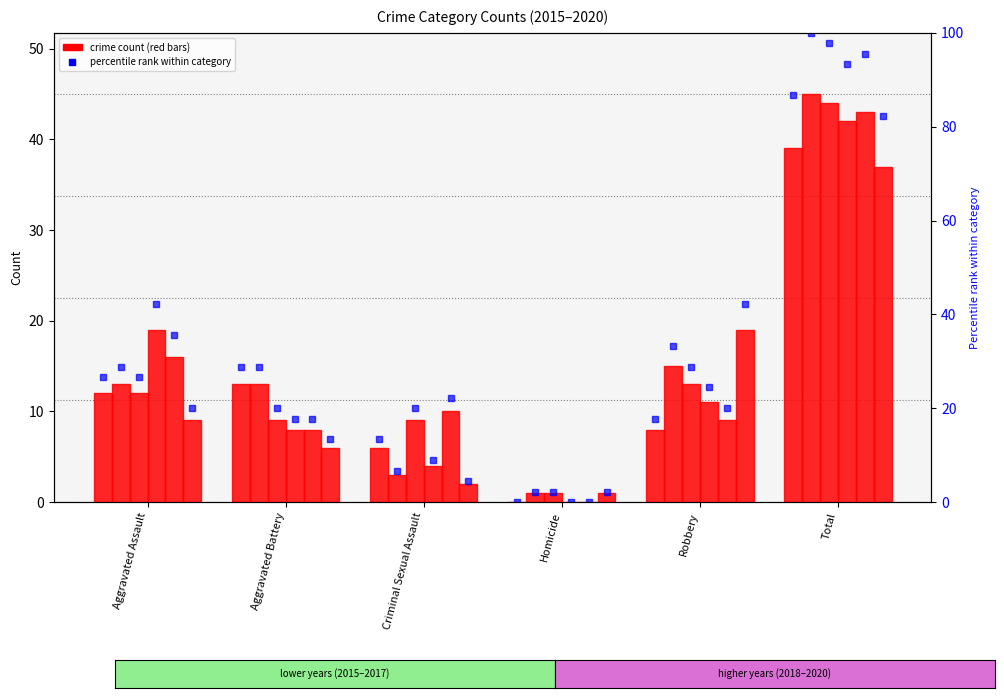

The value of 2020 pct at Aggravated Battery is 13.3. True or false?

True